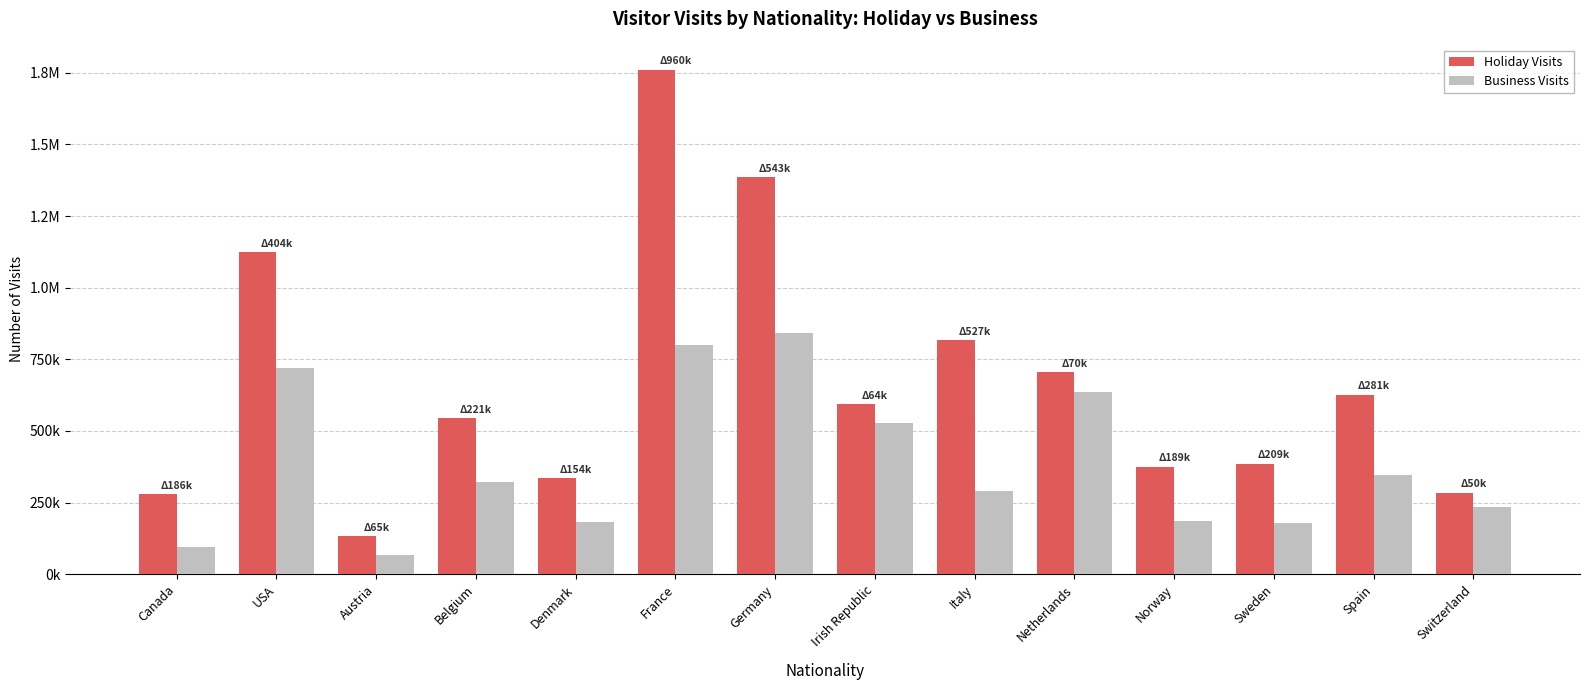

Does the chart contain stacked bars?

No